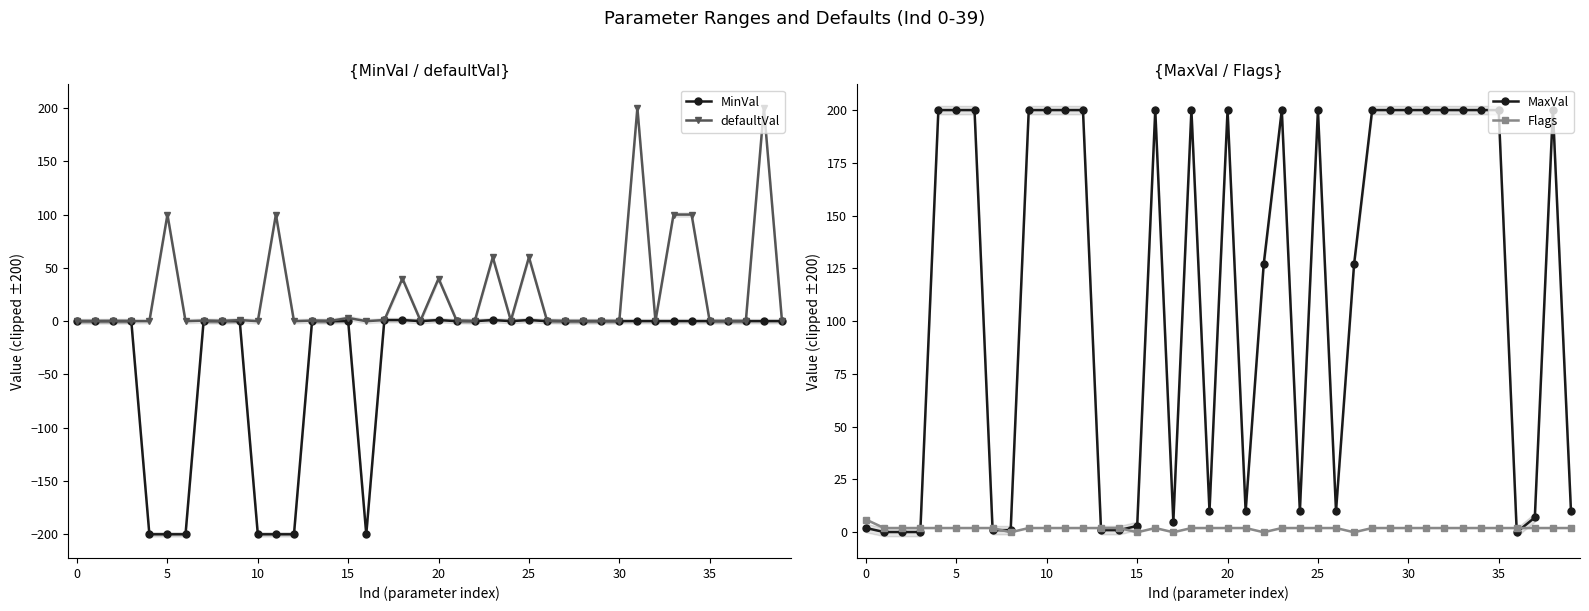

Reading left to right, list all the values displayed in this chart.

MinVal: 0.0	0.0	0.0	0.0	-200.0	-200.0	-200.0	0.0	0.0	0.0	-200.0	-200.0	-200.0	0.0	0.0	0.0	-200.0	1.0	1.0	0.1	1.0	0.0	0.0	1.0	0.1	1.0	0.0	0.0	0.0	0.0	0.0	0.0	0.0	0.0	0.0	0.0	0.0	0.0	0.0	0.0
defaultVal: 0.0	0.0	0.1	0.0	0.0	100.0	0.0	0.5	0.0	1.0	0.0	100.0	0.0	0.5	0.2	3.0	0.0	1.0	40.0	0.5	40.0	0.5	0.0	60.0	0.5	60.0	0.5	0.0	0.0	0.0	0.0	200.0	0.1	100.0	100.0	0.0	0.0	0.0	200.0	0.1
MaxVal: 2.0	0.1	0.1	0.1	200.0	200.0	200.0	1.0	1.0	200.0	200.0	200.0	200.0	1.0	1.0	3.0	200.0	5.0	200.0	10.0	200.0	10.0	127.0	200.0	10.0	200.0	10.0	127.0	200.0	200.0	200.0	200.0	200.0	200.0	200.0	200.0	0.0	7.0	200.0	10.0
Flags: 6.0	2.0	2.0	2.0	2.0	2.0	2.0	2.0	0.0	2.0	2.0	2.0	2.0	2.0	2.0	0.0	2.0	0.0	2.0	2.0	2.0	2.0	0.0	2.0	2.0	2.0	2.0	0.0	2.0	2.0	2.0	2.0	2.0	2.0	2.0	2.0	2.0	2.0	2.0	2.0